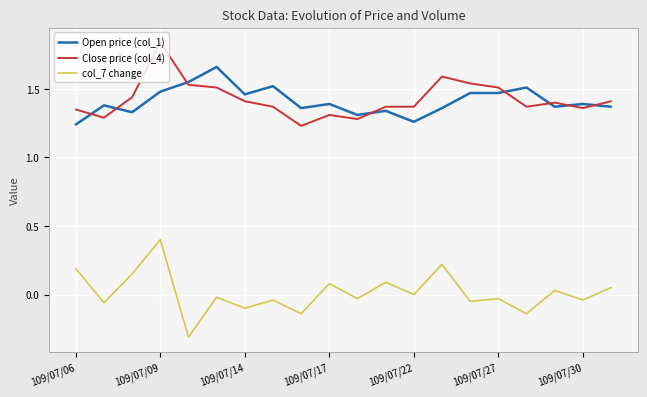

True or false: col_7 change and Close price (col_4) intersect in this chart.

False